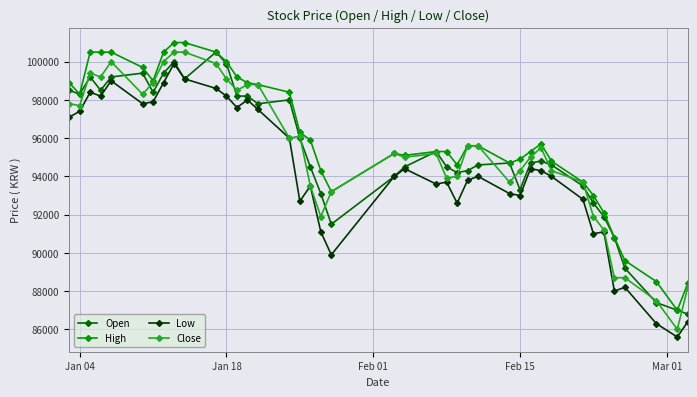

Which series has the largest total across all categories?

High